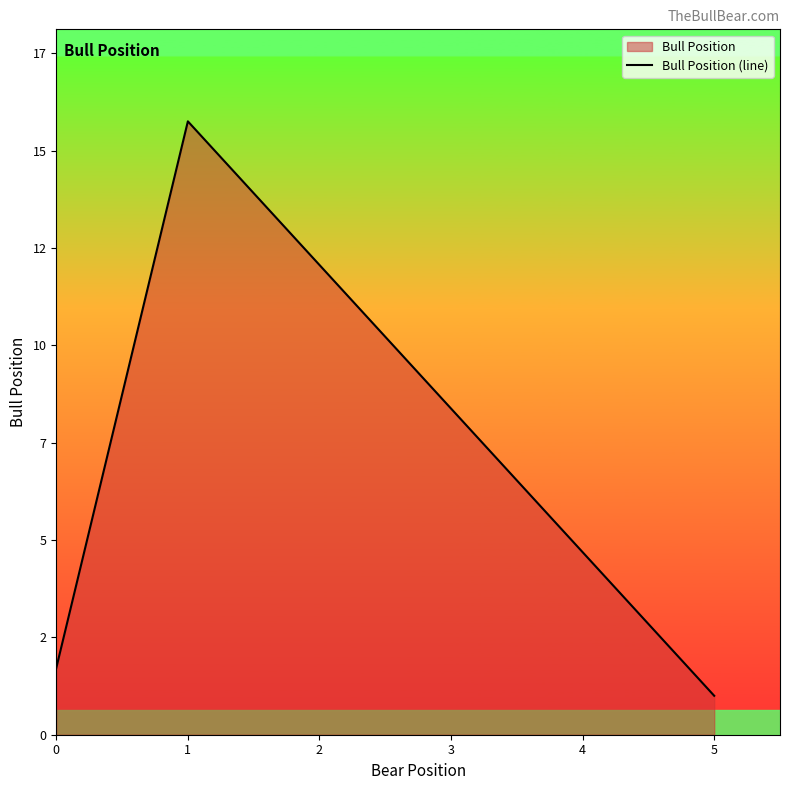

What is the average value?

6.2